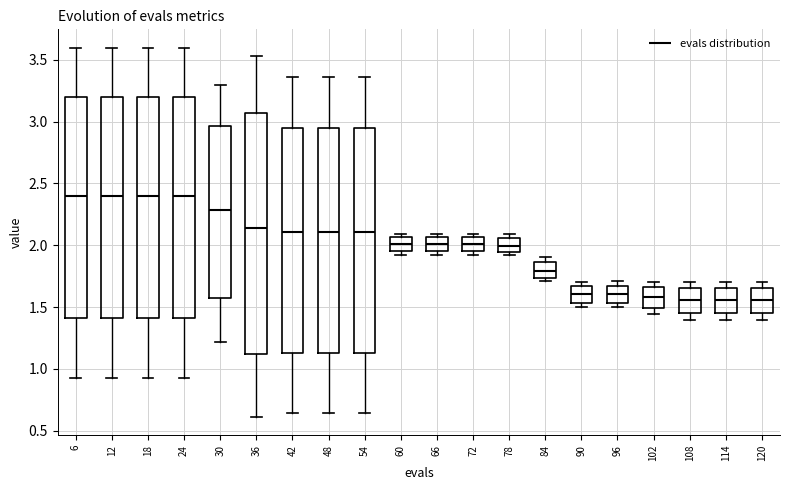

Reading left to right, transcribe this box plot: for each box, give where its median line is, the range the box spans, and where its two whiskers end, as read against the y-axis. The values are not printed on the chart, so give them approximately, as read against the axis.

6: median 2.40, box 1.40 to 3.20, whiskers 0.95 to 3.60
12: median 2.40, box 1.40 to 3.20, whiskers 0.95 to 3.60
18: median 2.40, box 1.40 to 3.20, whiskers 0.95 to 3.60
24: median 2.40, box 1.40 to 3.20, whiskers 0.95 to 3.60
30: median 2.30, box 1.55 to 2.95, whiskers 1.20 to 3.30
36: median 2.15, box 1.10 to 3.05, whiskers 0.60 to 3.55
42: median 2.10, box 1.15 to 2.95, whiskers 0.65 to 3.35
48: median 2.10, box 1.15 to 2.95, whiskers 0.65 to 3.35
54: median 2.10, box 1.15 to 2.95, whiskers 0.65 to 3.35
60: median 2.00, box 1.95 to 2.05, whiskers 1.90 to 2.10
66: median 2.00, box 1.95 to 2.05, whiskers 1.90 to 2.10
72: median 2.00, box 1.95 to 2.05, whiskers 1.90 to 2.10
78: median 2.00, box 1.95 to 2.05, whiskers 1.90 to 2.10
84: median 1.80, box 1.75 to 1.85, whiskers 1.70 to 1.90
90: median 1.60, box 1.55 to 1.65, whiskers 1.50 to 1.70
96: median 1.60, box 1.55 to 1.65, whiskers 1.50 to 1.70
102: median 1.60, box 1.50 to 1.65, whiskers 1.45 to 1.70
108: median 1.55, box 1.45 to 1.65, whiskers 1.40 to 1.70
114: median 1.55, box 1.45 to 1.65, whiskers 1.40 to 1.70
120: median 1.55, box 1.45 to 1.65, whiskers 1.40 to 1.70